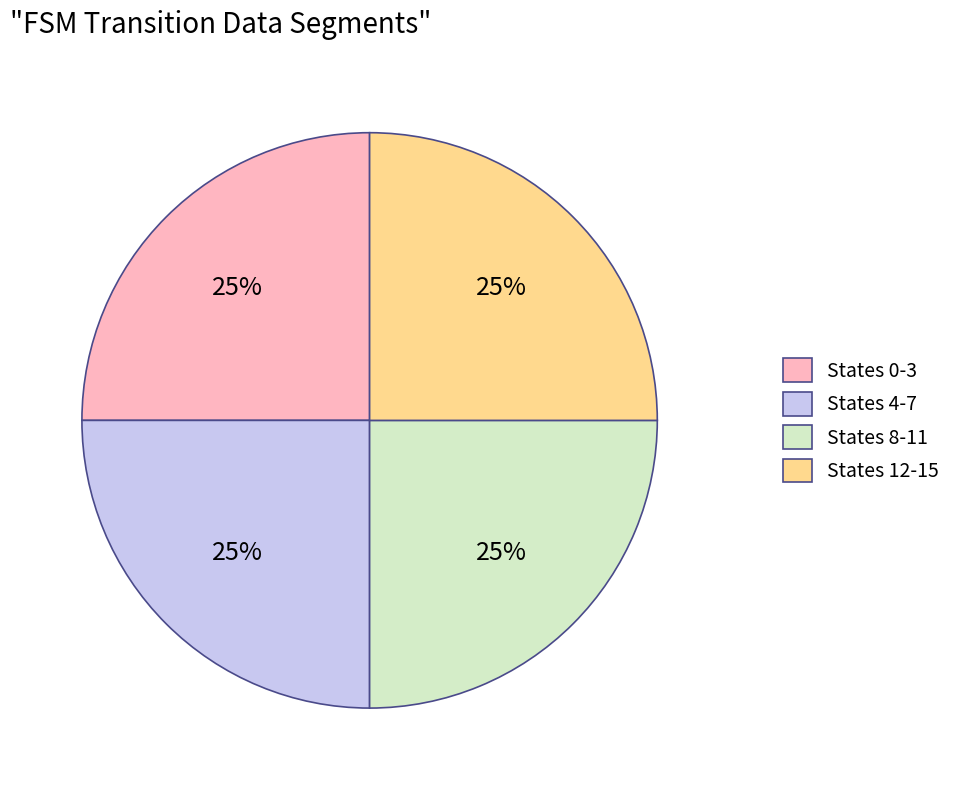

To the nearest percent, what is the combined percentage of States 8-11 and States 4-7?

50%